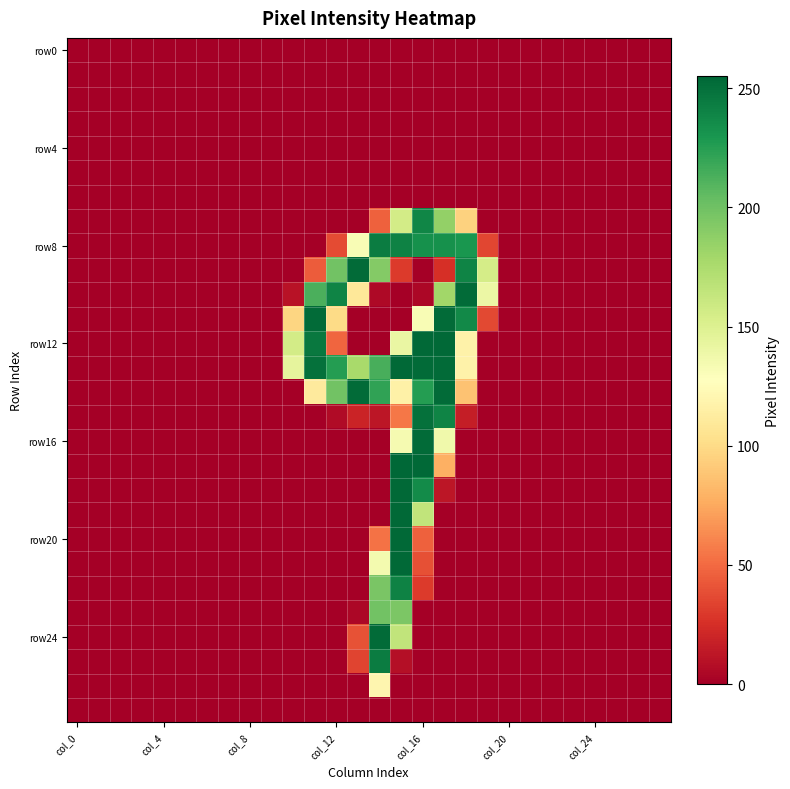

At which category does the chart reach its peak across all series?

15